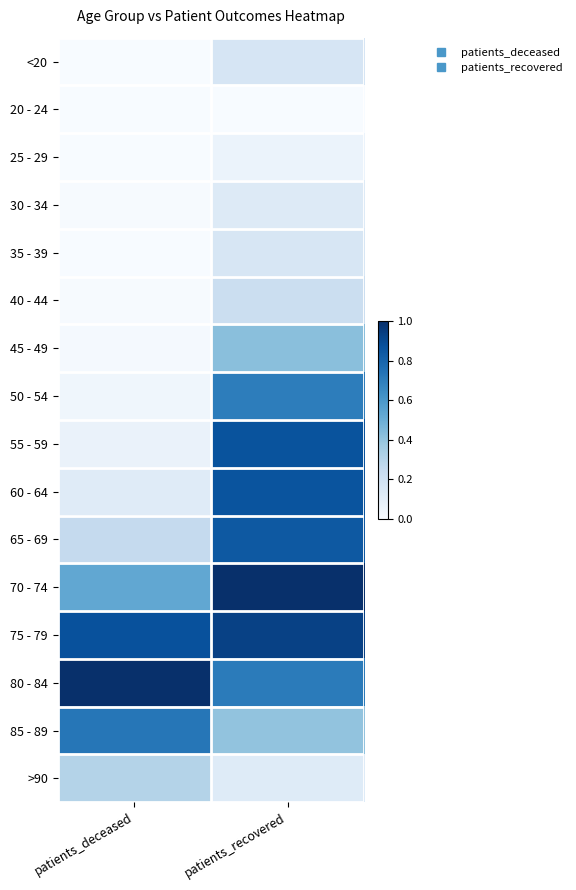

Which category has the lowest value across all series?

patients_recovered